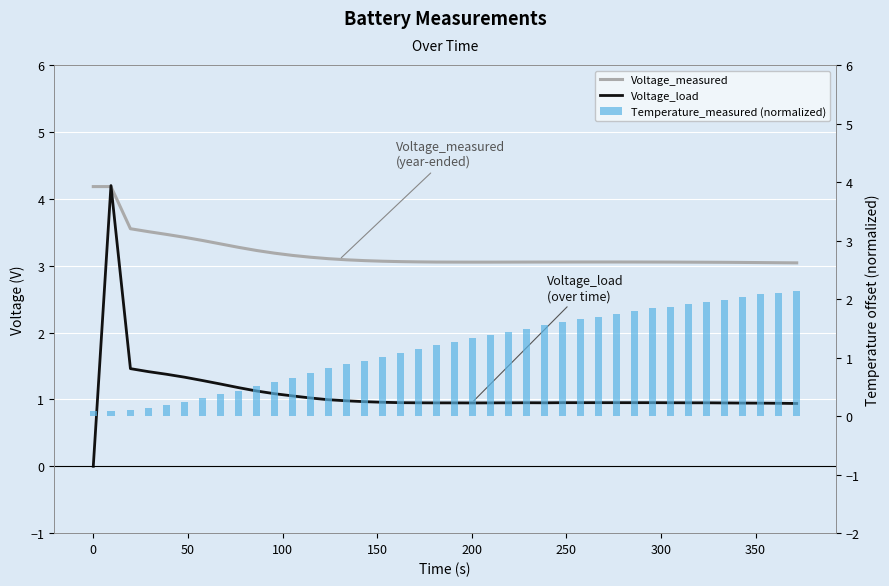

How many groups of bars are there?

40